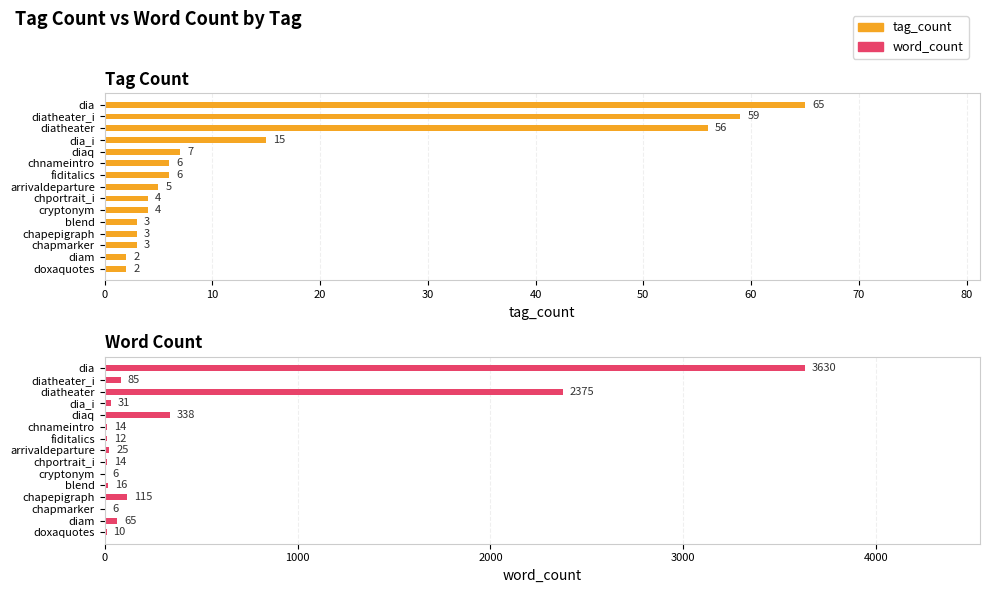

List the series in order of their peak value, highest first.

word_count, tag_count